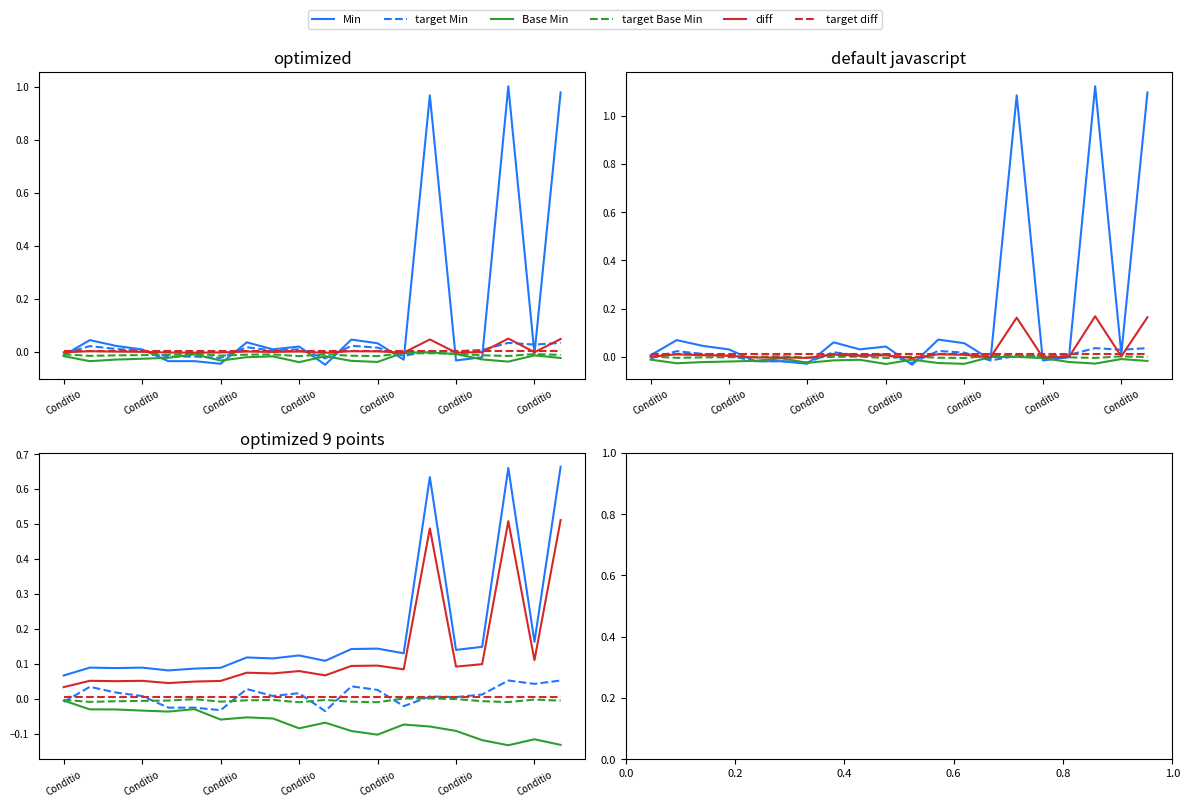

How many lines are shown in the chart?

6